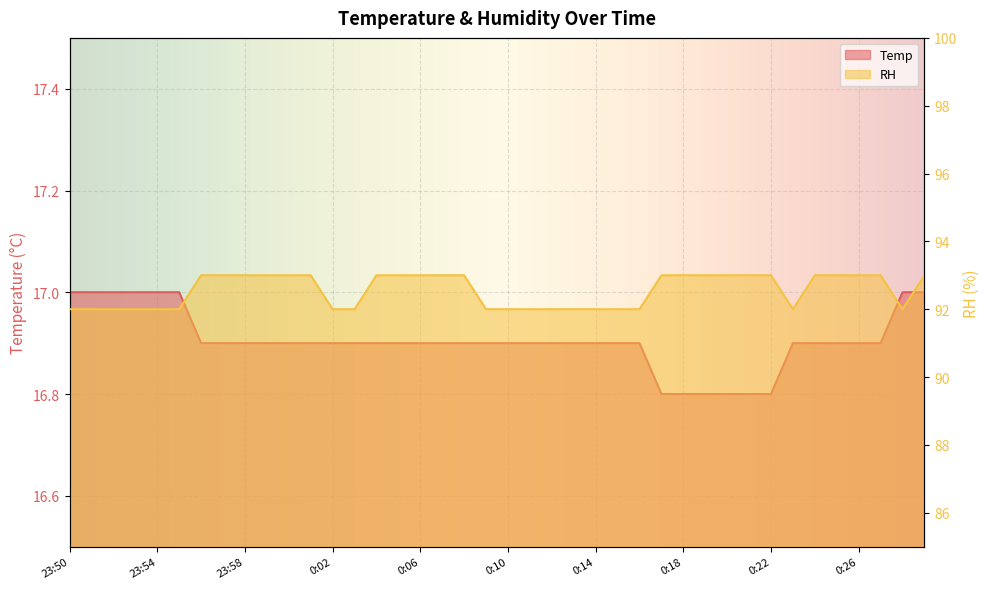

How many categories are shown in the chart?

40